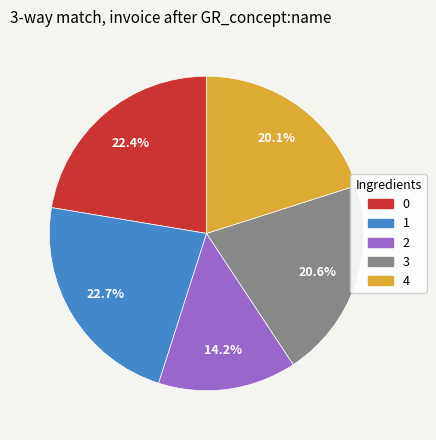

Is there a majority slice in this chart?

No